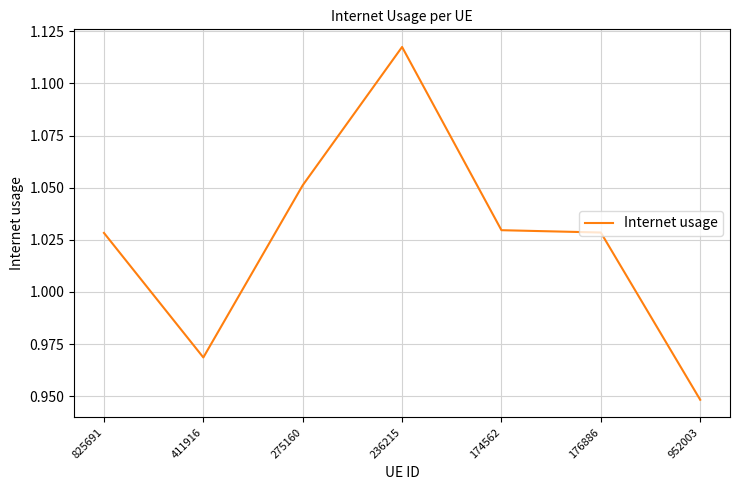

Where is the first local maximum?

236215